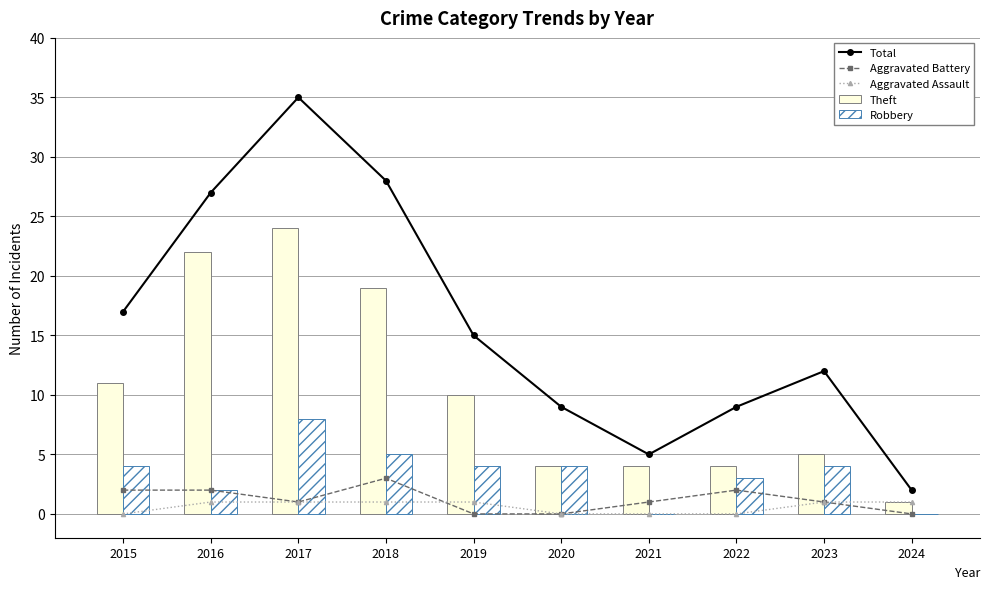

At which category does the chart reach its minimum across all series?

2019